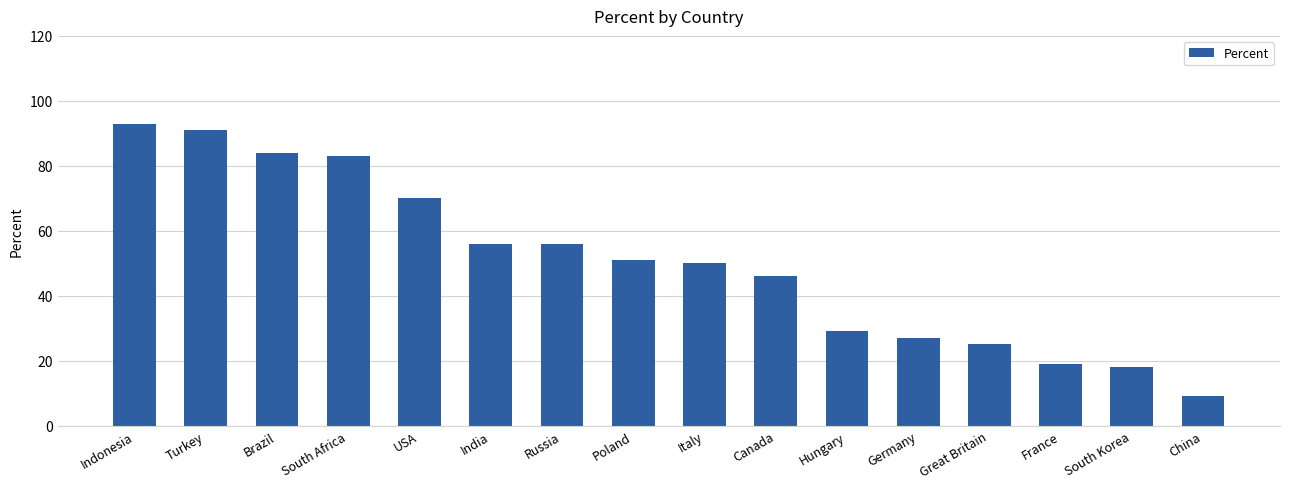

The value at Hungary is 29. True or false?

True